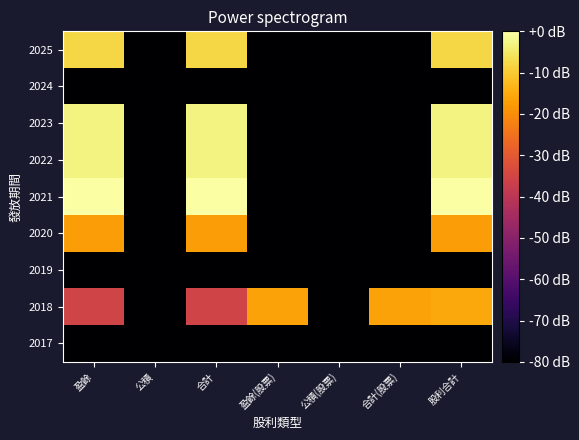

At 盈餘, list the series in order from largest to smallest.

2021, 2023, 2022, 2025, 2020, 2018, 2024, 2019, 2017